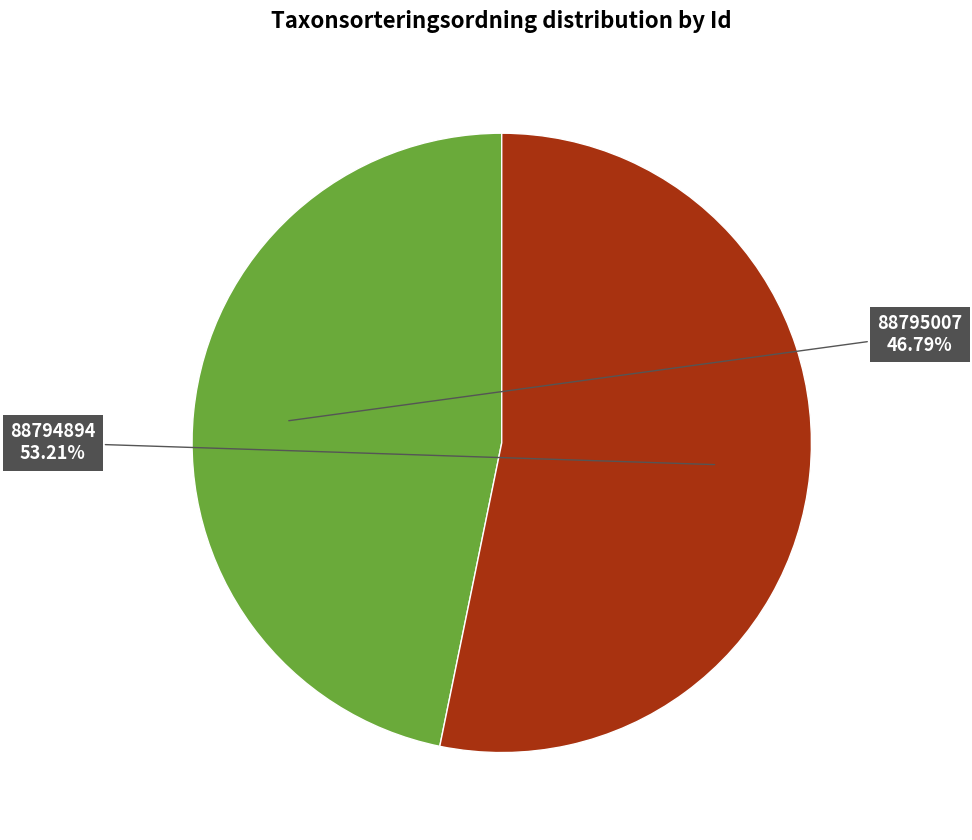

To the nearest percent, what is the average slice percentage?

50%